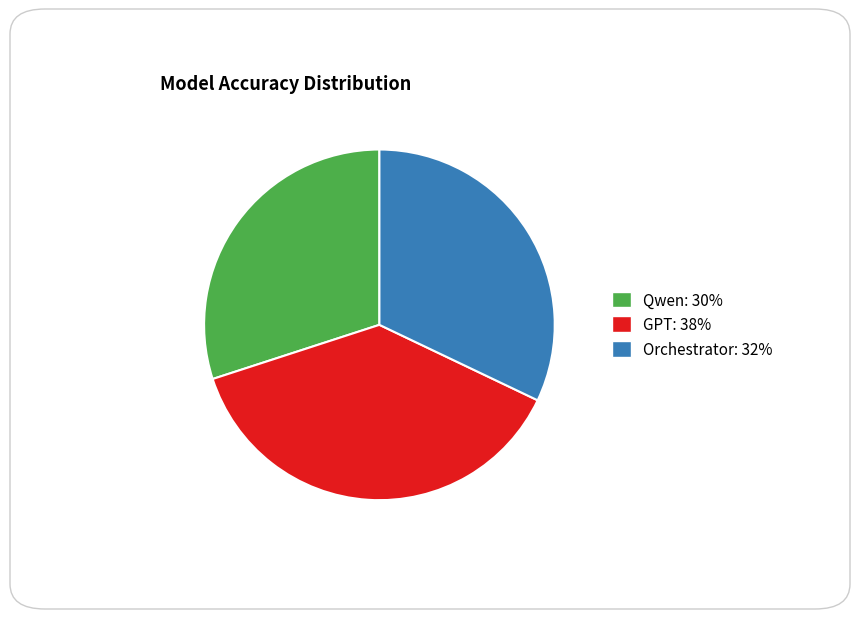

Rank the categories by value from highest to lowest.

GPT, Orchestrator, Qwen